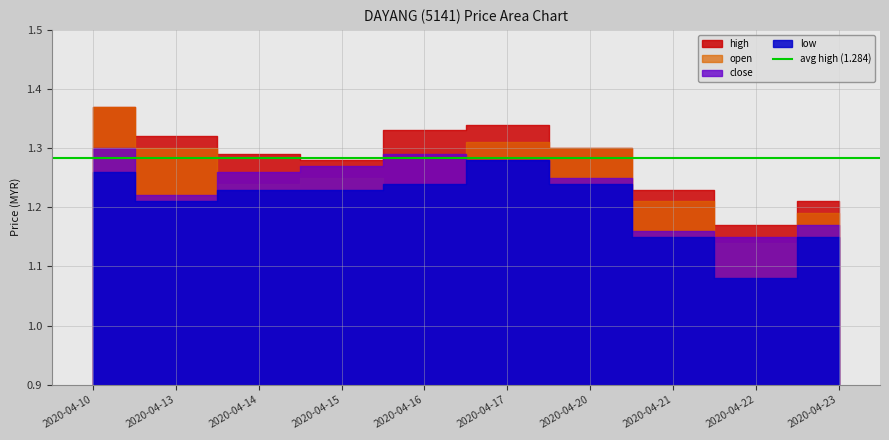

True or false: open and high cross at least once.

False